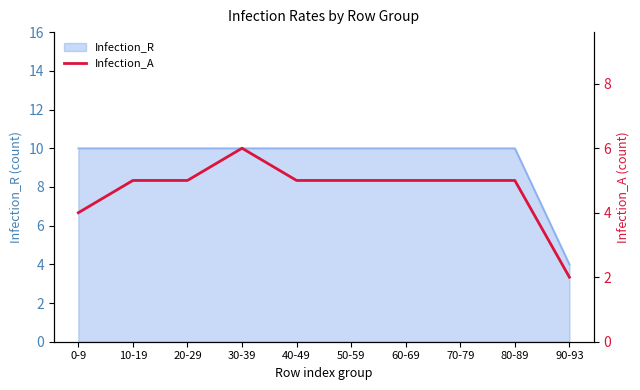

Is it true that Infection_R equals 4 at 10-19?

False